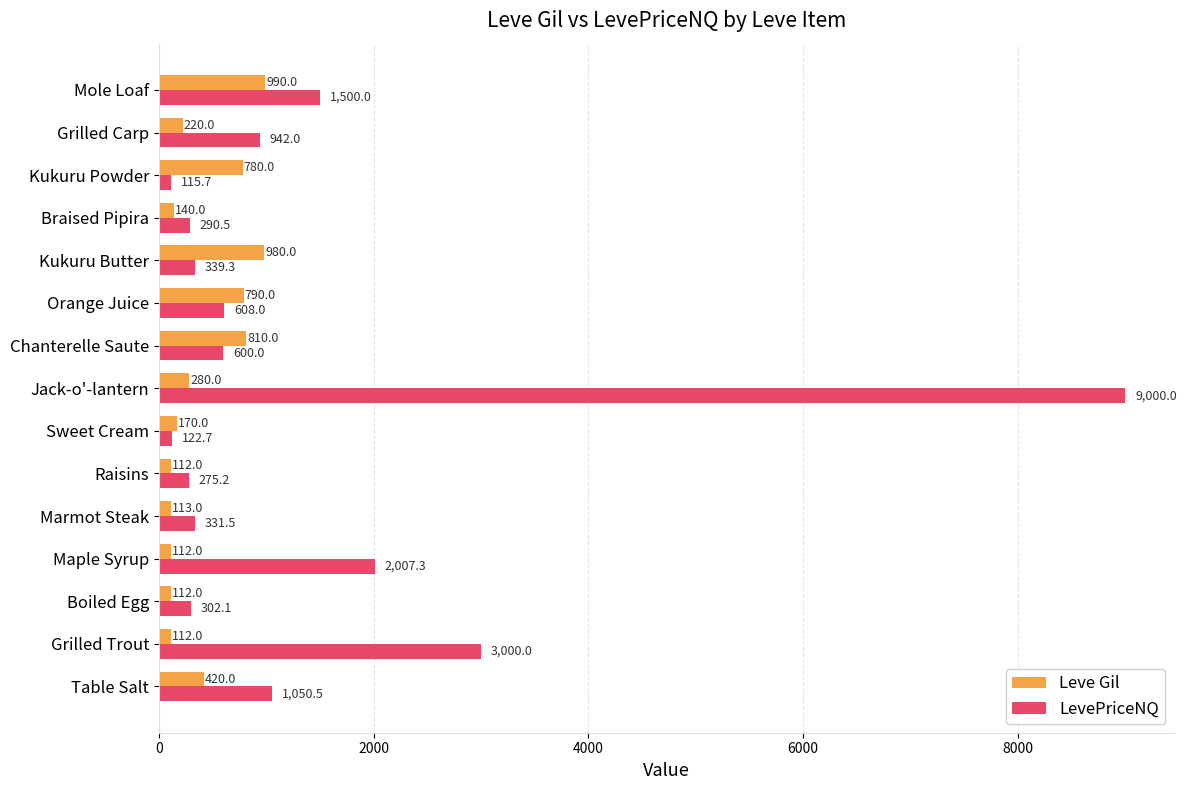

How many distinct data groups are displayed?

2